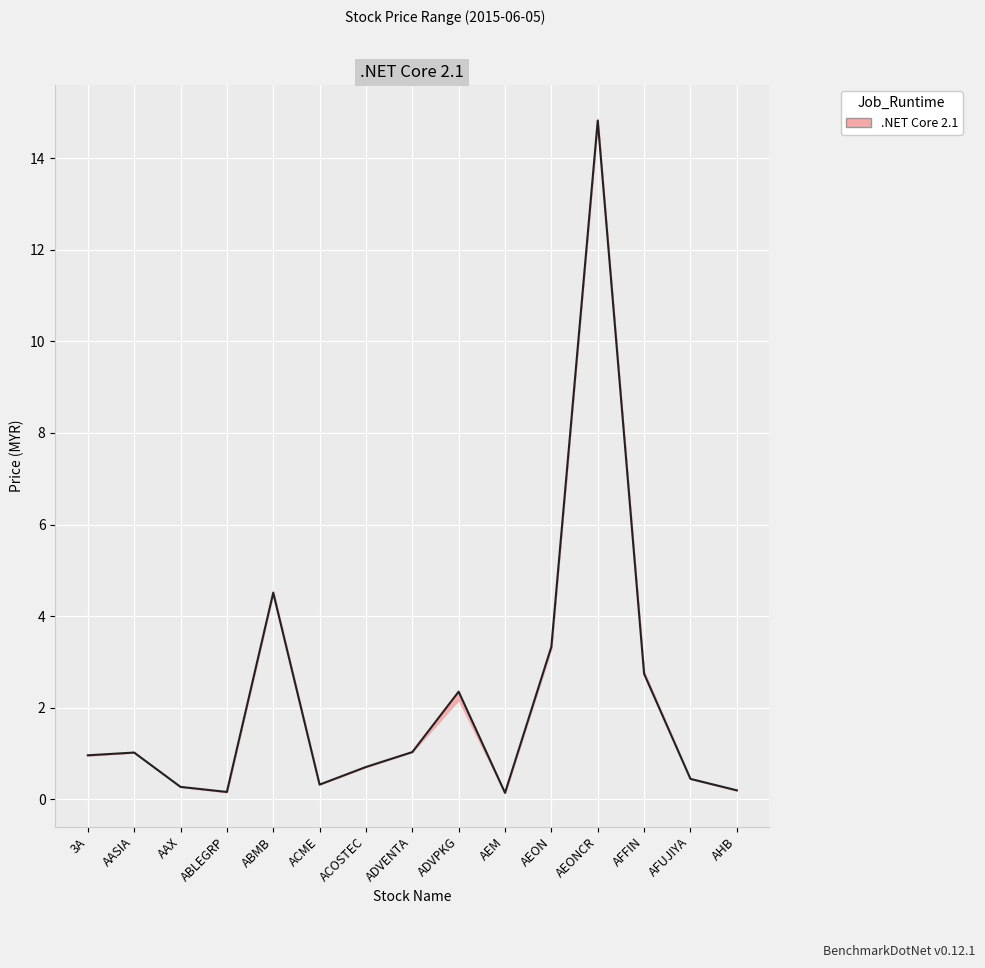

What is the sum of all high values?

33.2